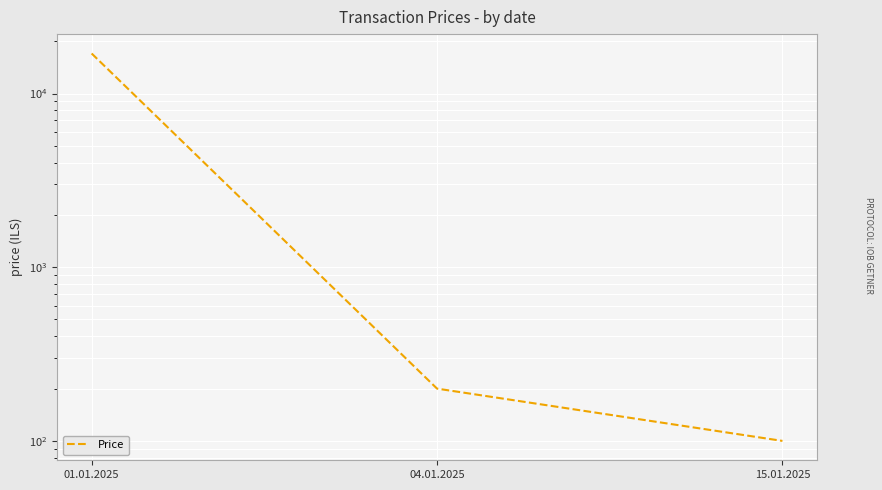

What is the maximum value shown in the chart?

17000